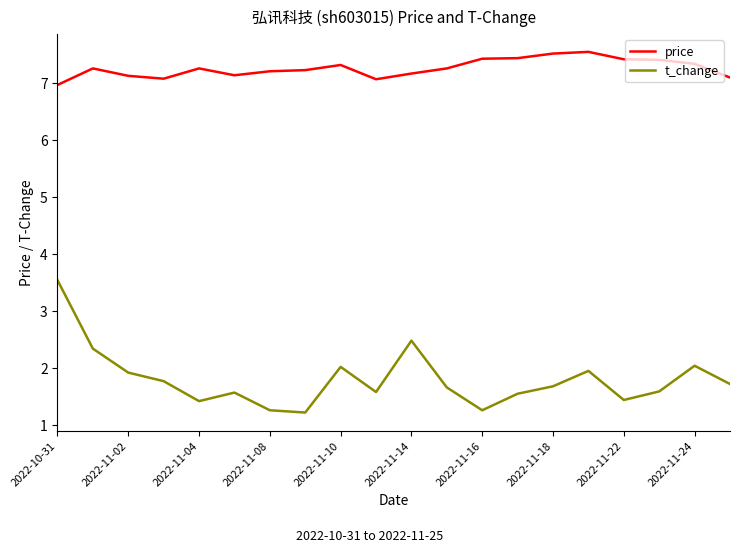

Which series has the largest total across all categories?

price